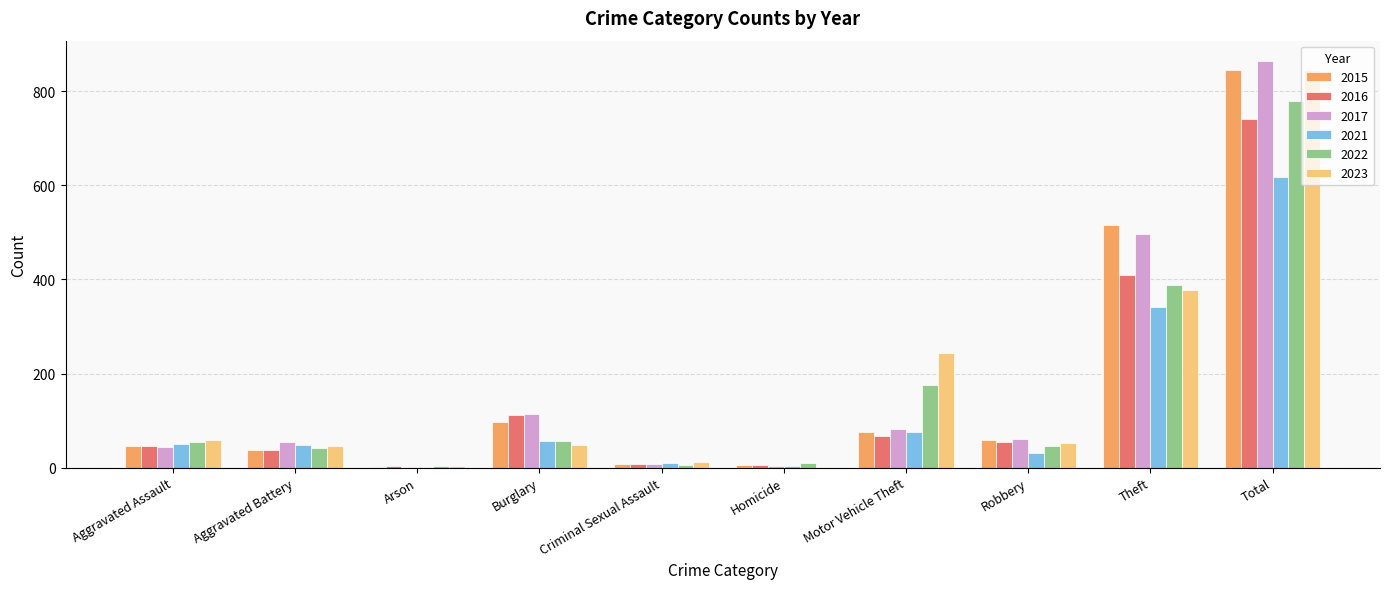

At which label does 2023 reach its peak?

Total